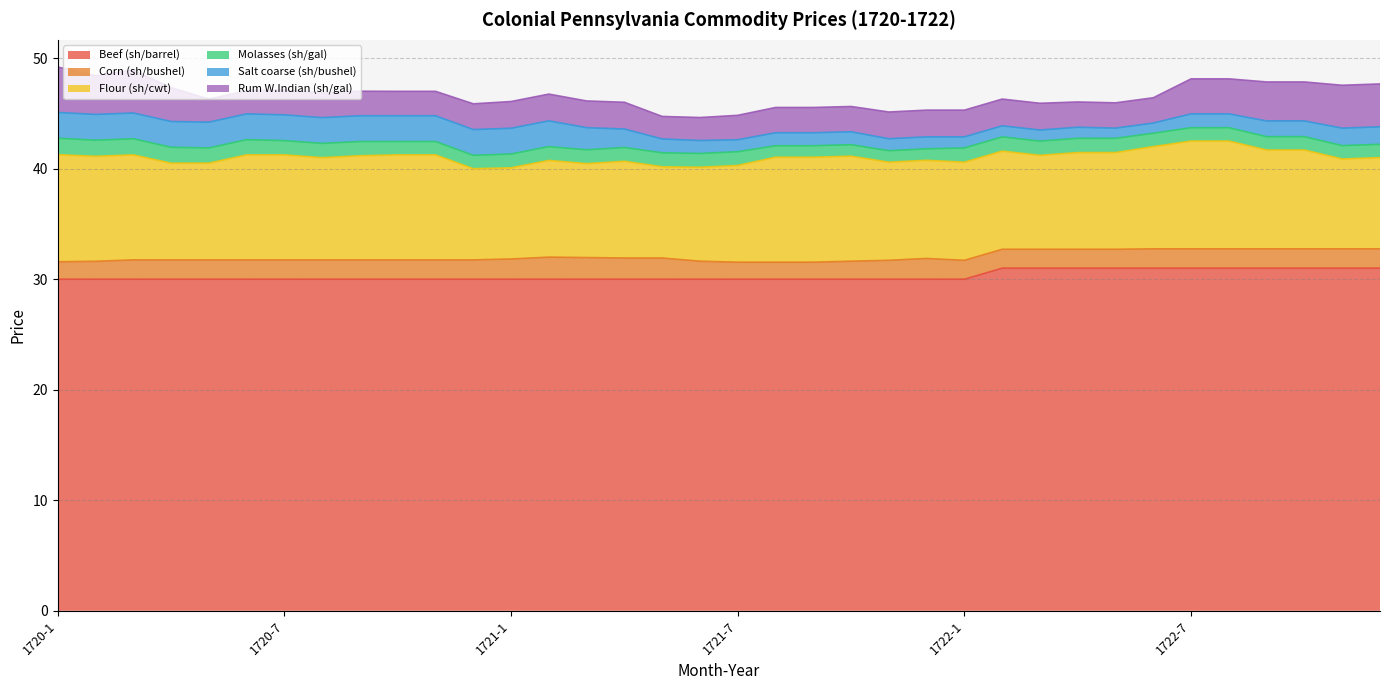

What is the difference between the highest and lowest values at 1722-2?

30.0